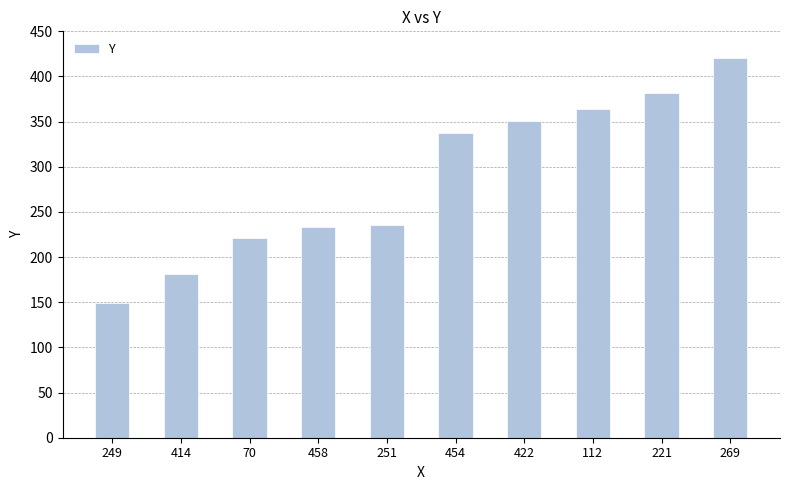

How many values are below 337?

5